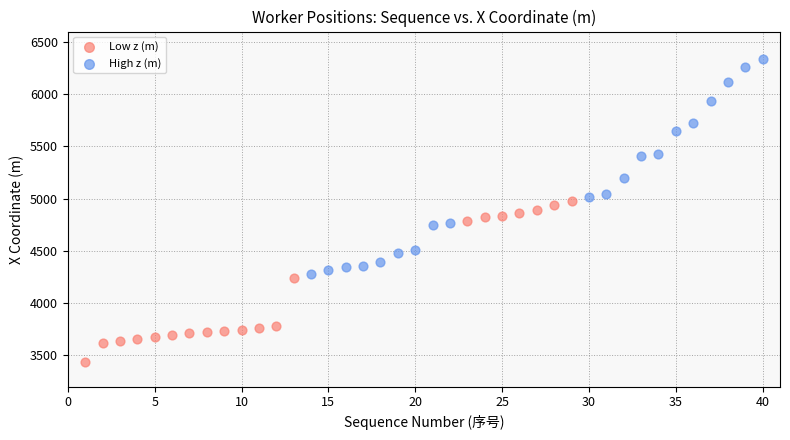

Which series contains the lowest Y value?

Low z (m)